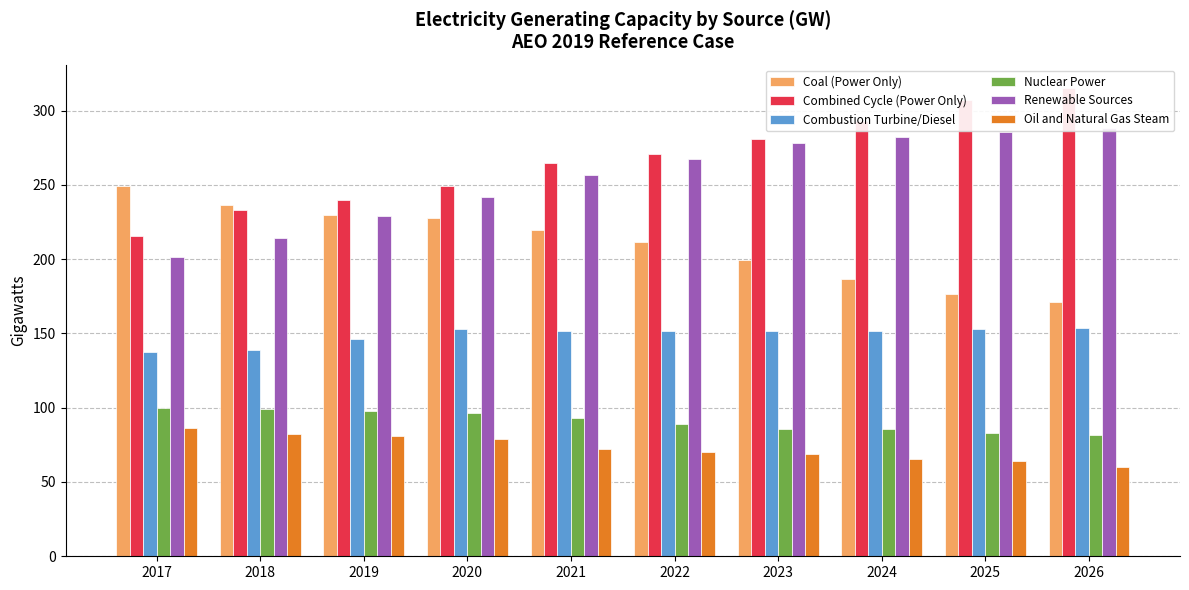

Reading left to right, extract all data points from this chart.

Coal (Power Only): 2017=249.1	2018=236.7	2019=230.0	2020=227.7	2021=219.6	2022=211.3	2023=199.2	2024=186.9	2025=176.3	2026=171.0
Combined Cycle (Power Only): 2017=215.5	2018=233.1	2019=239.8	2020=249.4	2021=264.6	2022=270.8	2023=280.6	2024=293.2	2025=307.2	2026=315.1
Combustion Turbine/Diesel: 2017=137.2	2018=138.8	2019=146.1	2020=152.7	2021=151.3	2022=151.8	2023=151.6	2024=151.9	2025=152.6	2026=153.4
Nuclear Power: 2017=99.6	2018=99.1	2019=98.0	2020=96.2	2021=92.9	2022=89.3	2023=85.9	2024=85.9	2025=82.7	2026=81.6
Renewable Sources: 2017=201.2	2018=214.3	2019=229.3	2020=241.7	2021=256.4	2022=267.1	2023=278.4	2024=282.0	2025=285.5	2026=288.1
Oil and Natural Gas Steam: 2017=86.2	2018=82.6	2019=80.8	2020=79.2	2021=72.5	2022=70.3	2023=68.6	2024=65.5	2025=64.0	2026=60.4